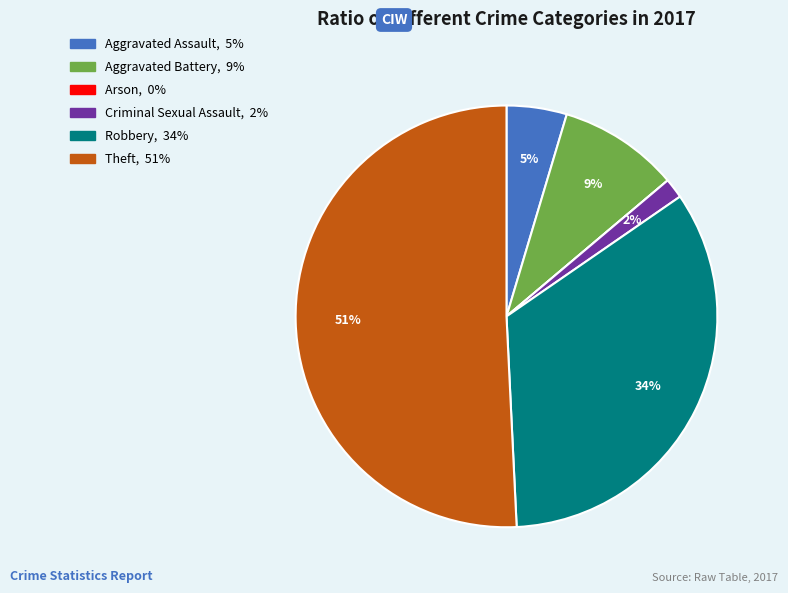

Which slice is the largest?

Theft